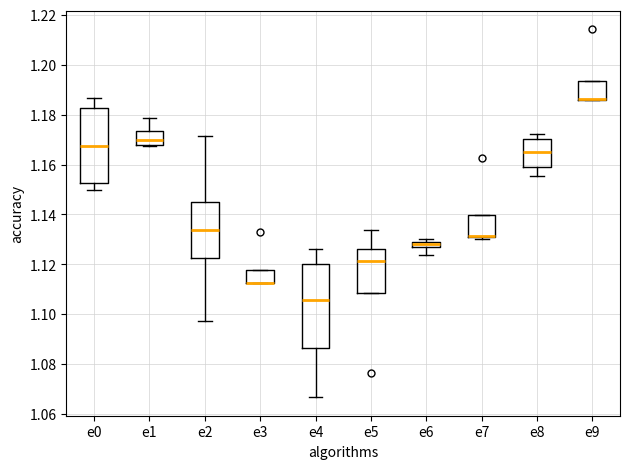

Which box is the tallest, from its lower edge to its upper edge?

e4